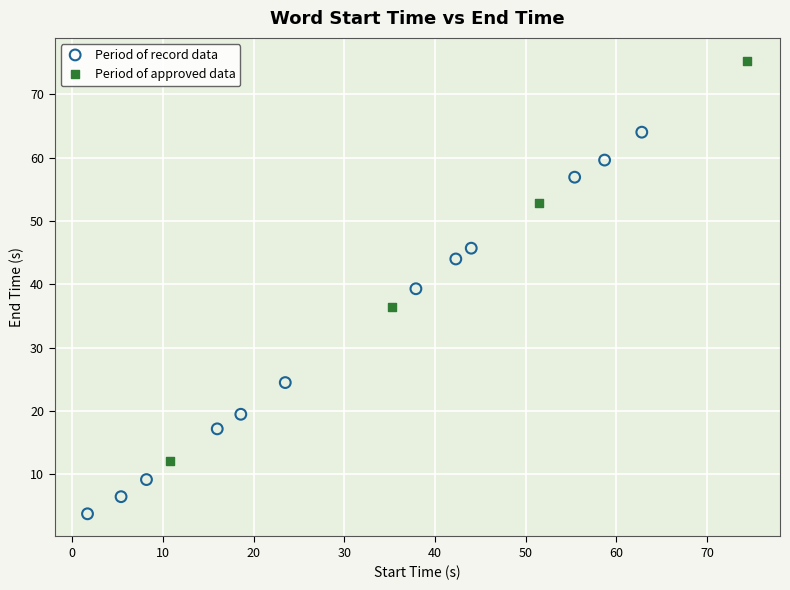

Which series contains the highest Y value?

Period of approved data